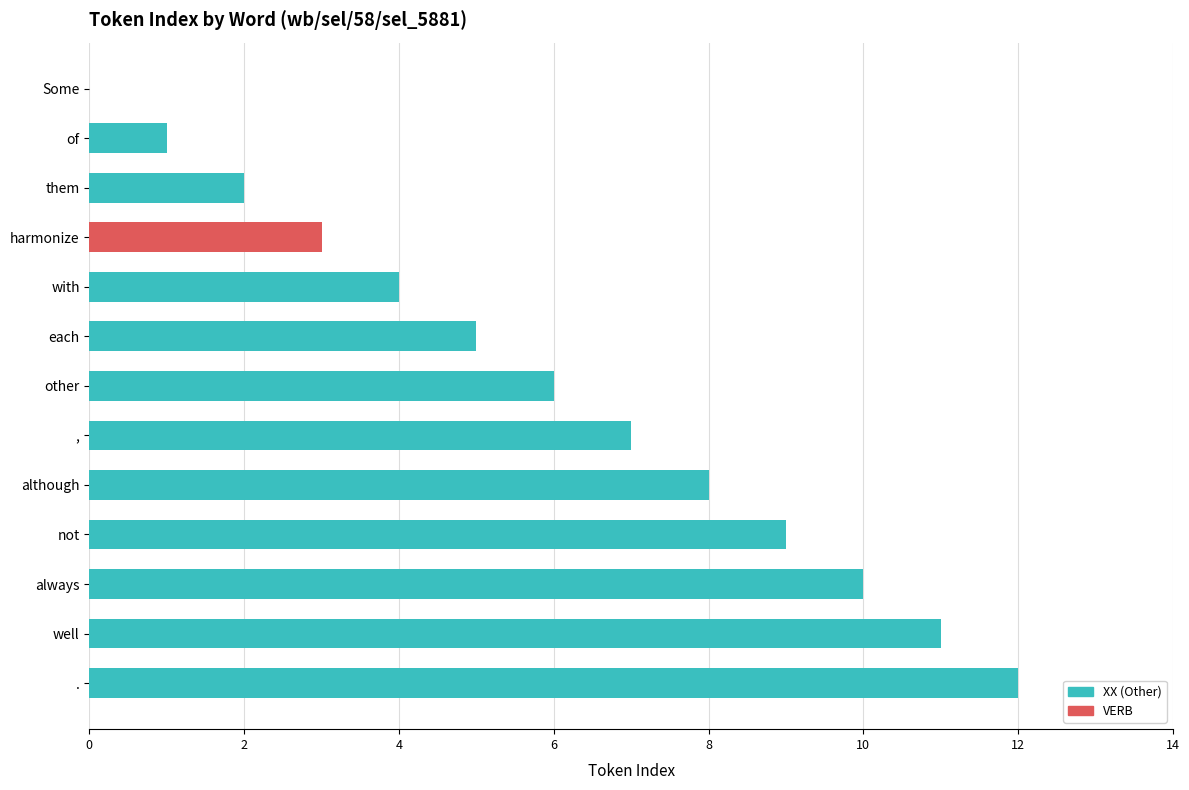

The value at other is 1. True or false?

False